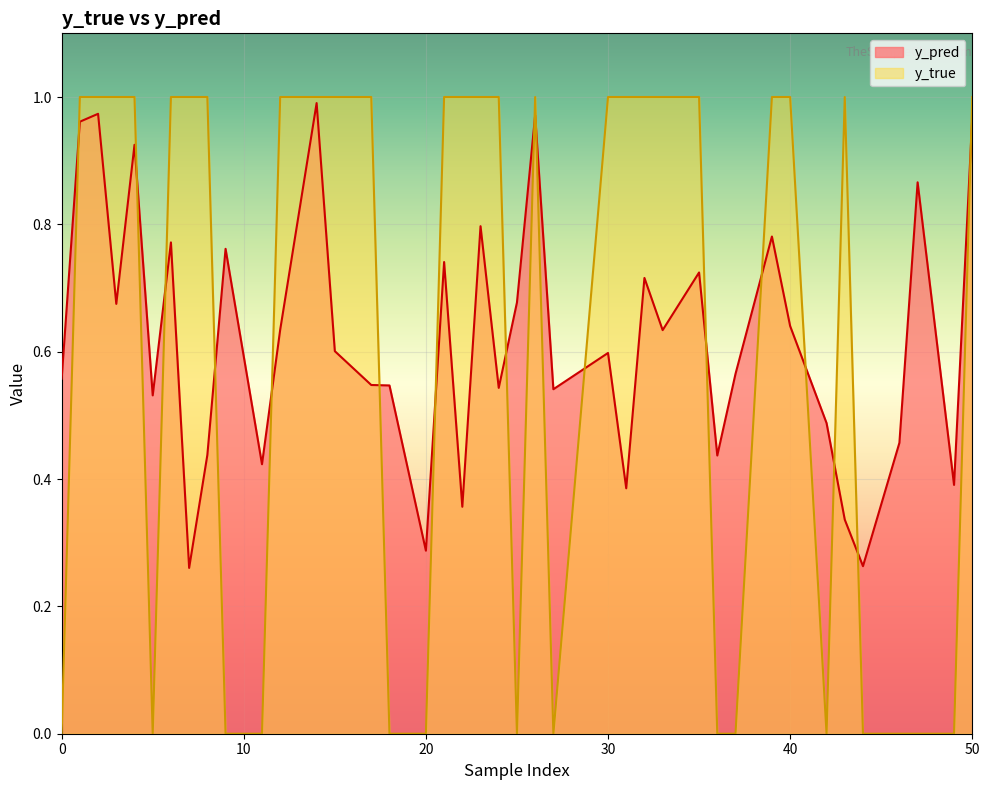

The y_true series shows 0.6 at 24. True or false?

False